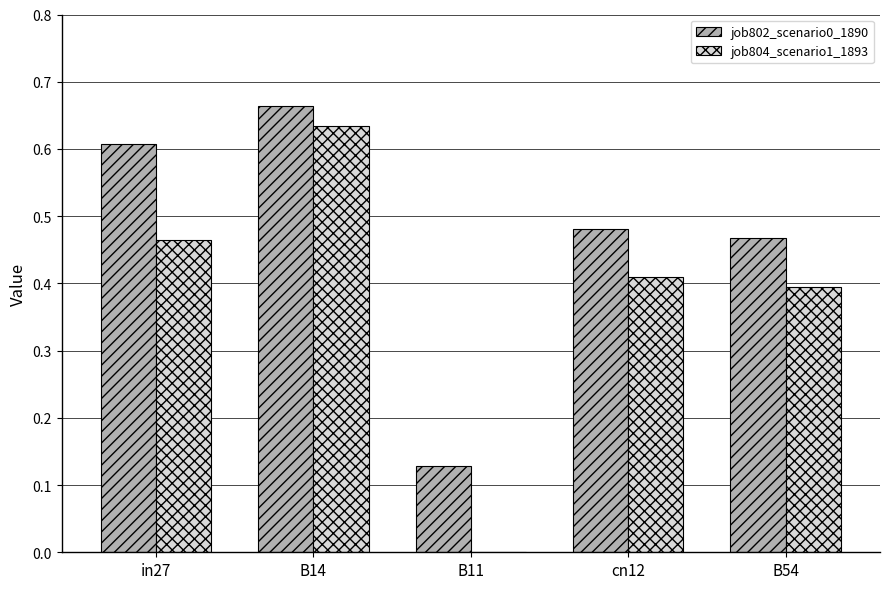

At which category is the sum across all series the highest?

B14